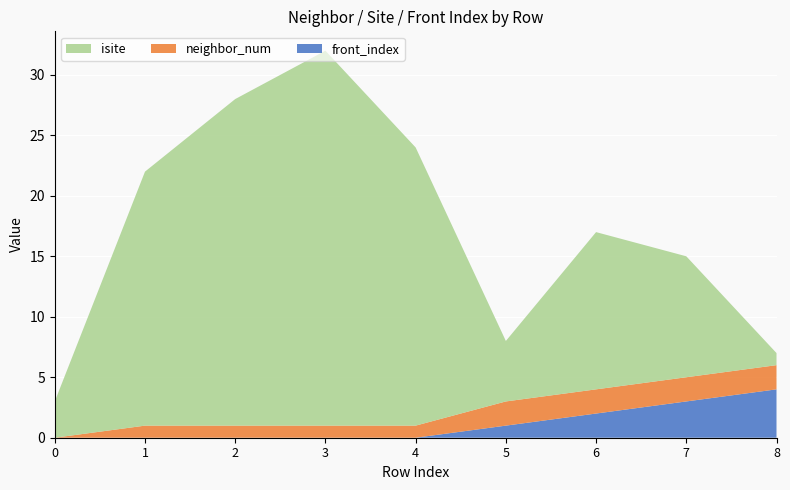

Reading left to right, what are all the values shown in this chart?

neighbor_num: 0	1	1	1	1	2	2	2	2
isite: 3	21	27	31	23	5	13	10	1
front_index: 0	0	0	0	0	1	2	3	4